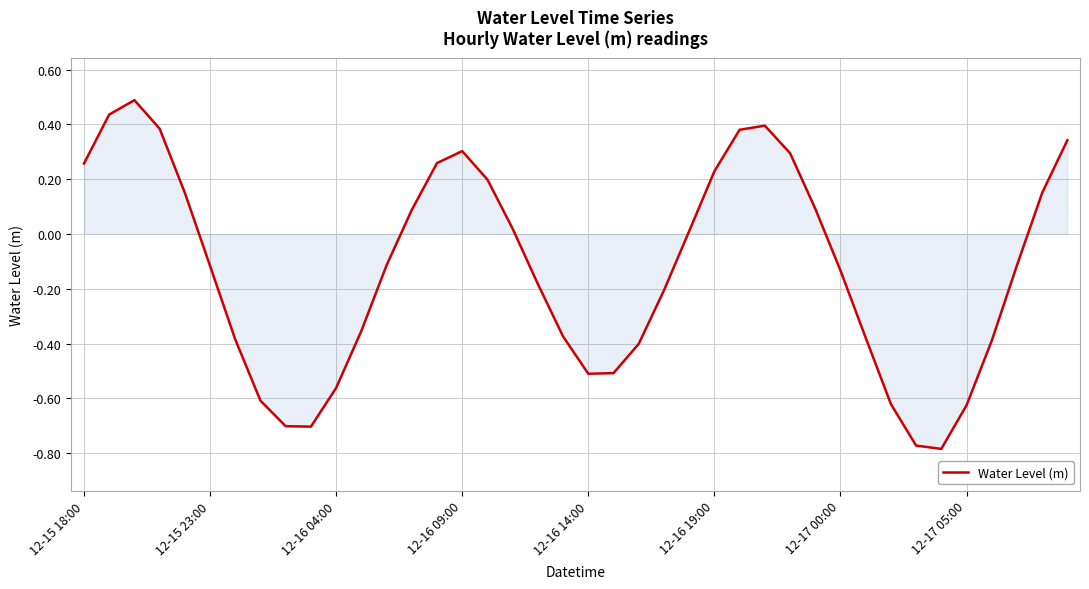

What is the greatest value displayed?

0.5